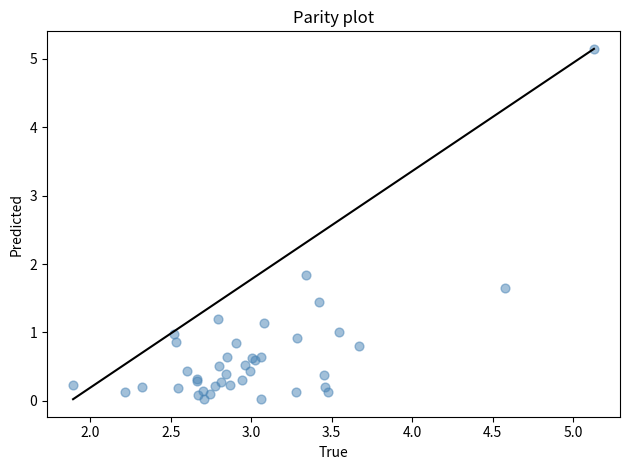

What Y value in the scatter plot is closest to 2?

1.8